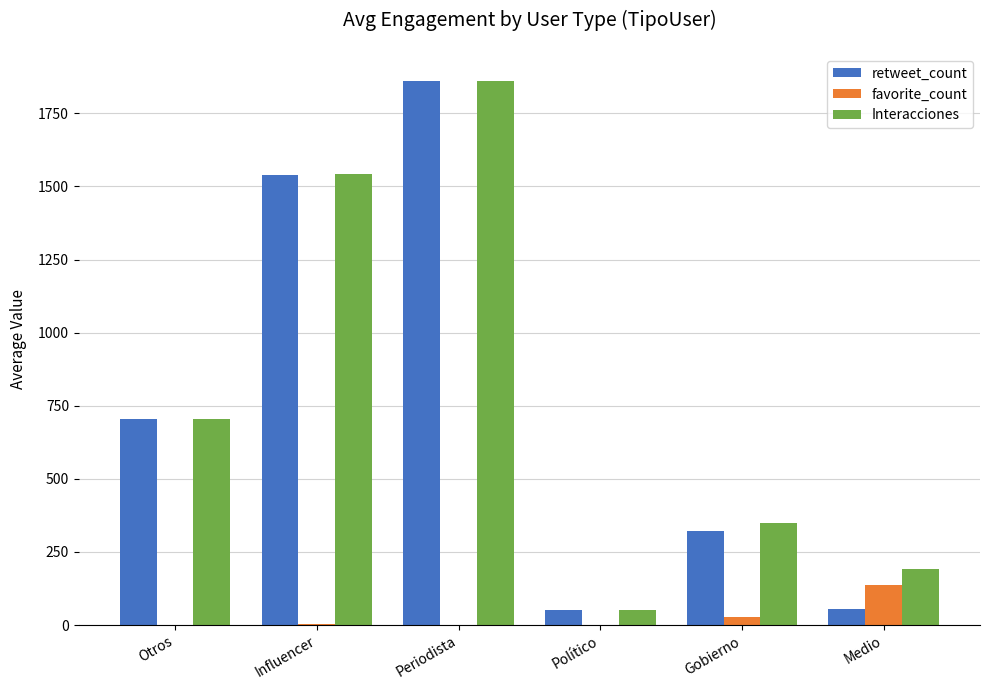

What is the approximate value of Interacciones at Periodista, to the nearest 10?

1860